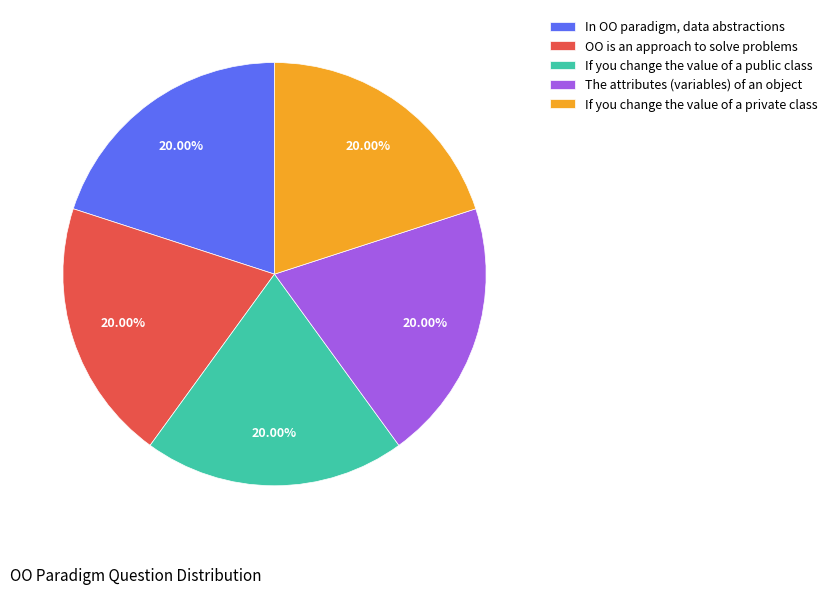

Approximately how many times larger is the value at If you change the value of a public class compared to In OO paradigm, data abstractions?

1.0